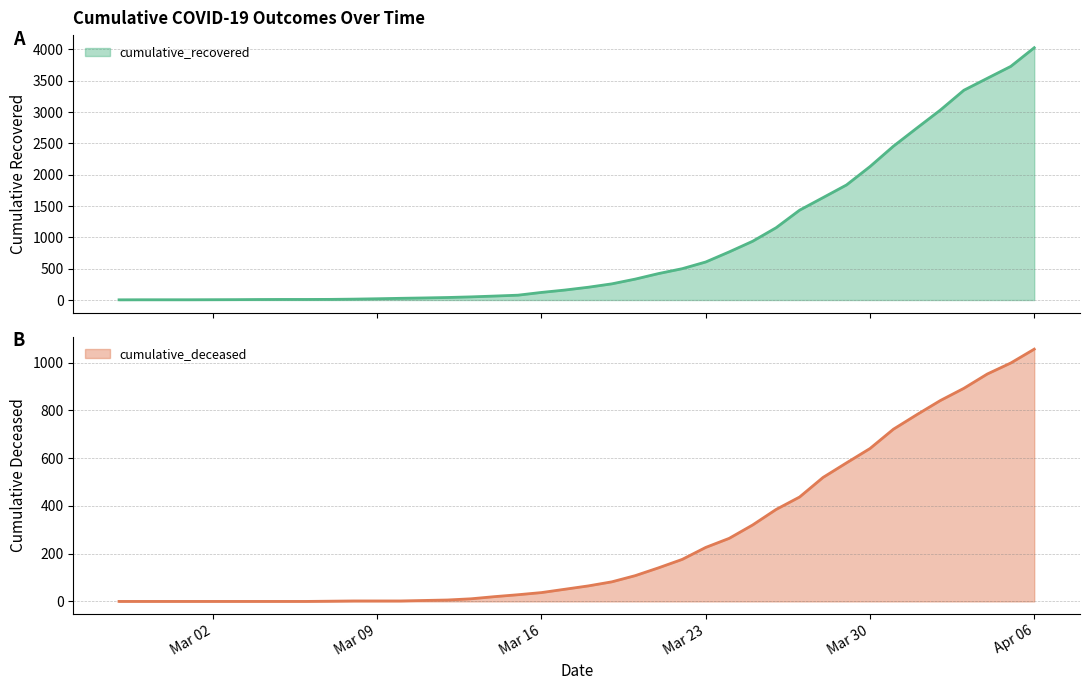

What position from the left is 2020-04-02?

36